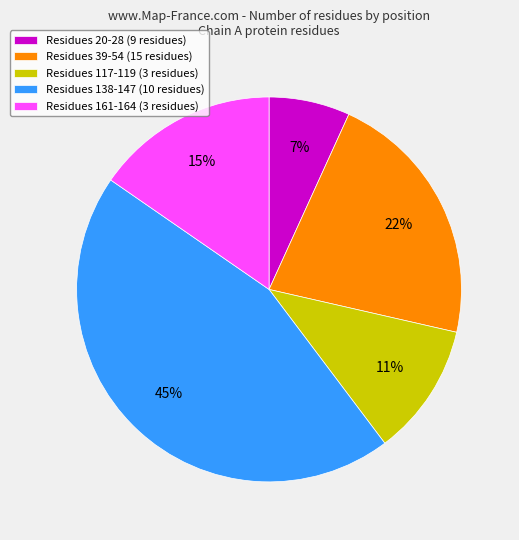

To the nearest percent, what is the average slice percentage?

20%